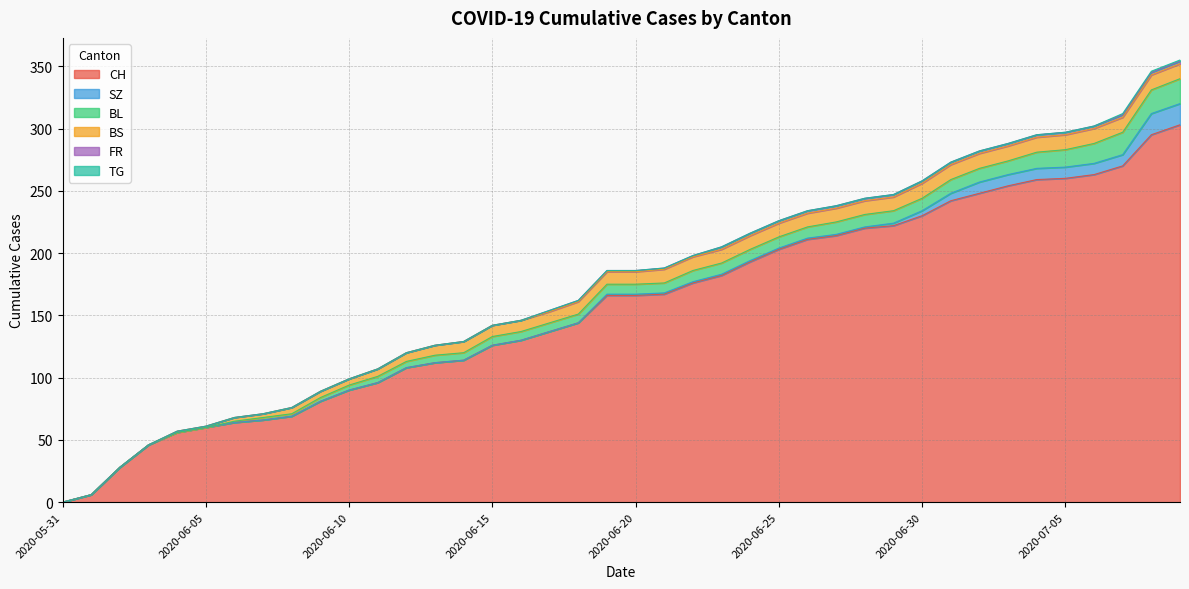

What are all the series names shown in the legend?

CH, SZ, BL, BS, FR, TG